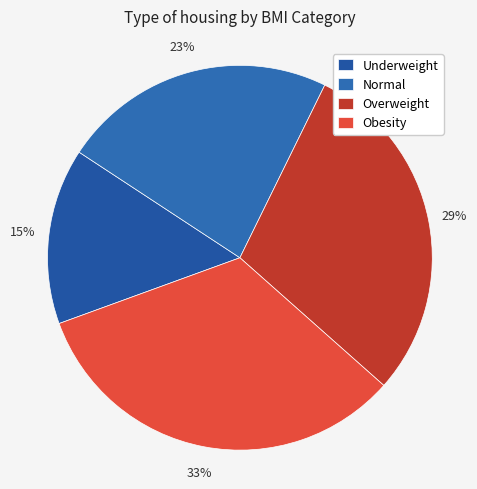

What is the ratio of the value at Normal to the value at Obesity?

0.7